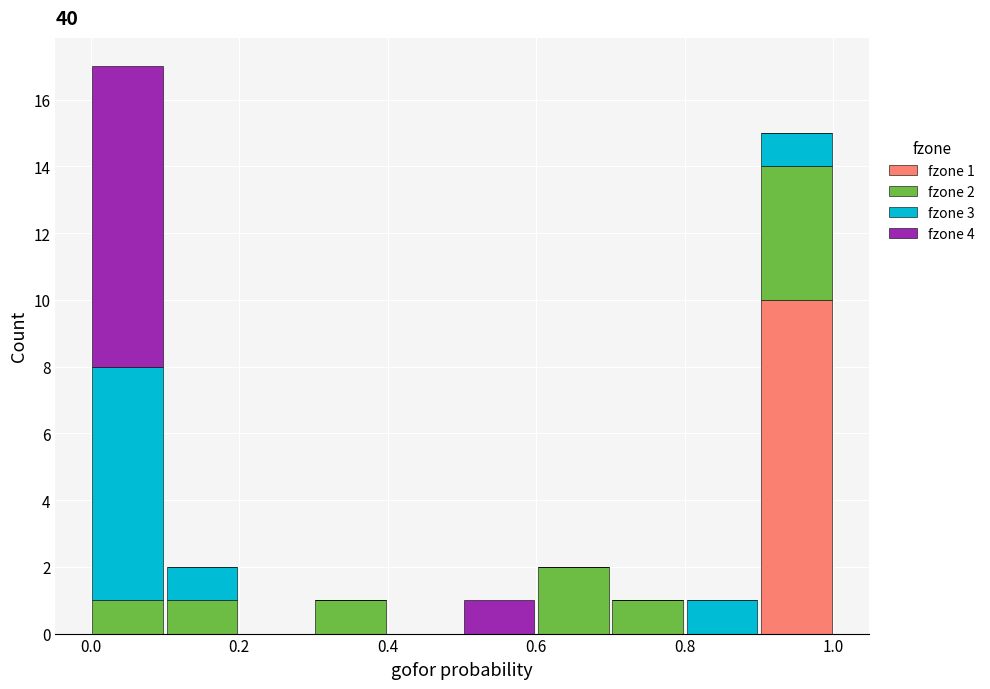

Which range on the x-axis has the tallest stacked bar (by total height)?

0.0 to 0.1